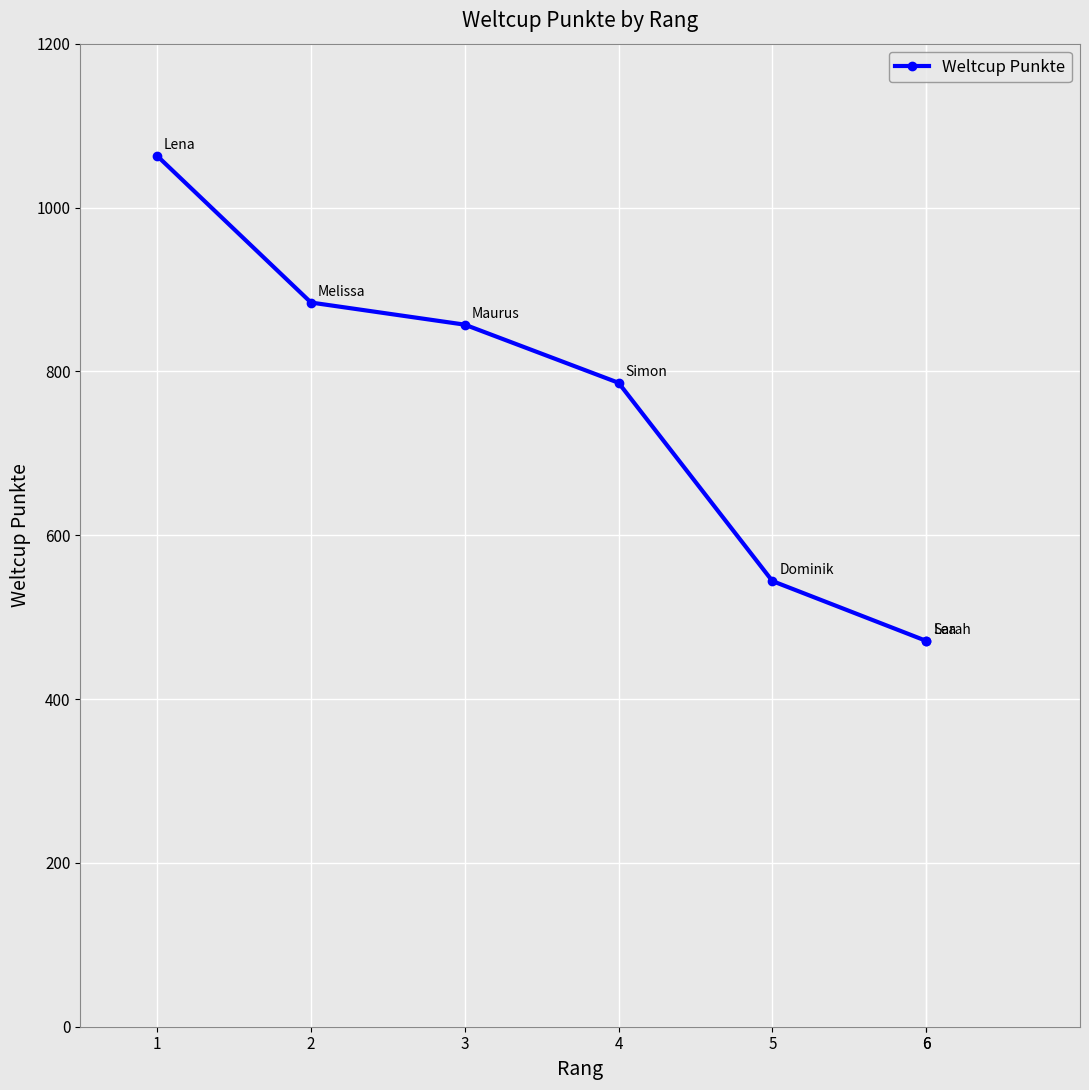

What is the value of the 6th point from the left?

471